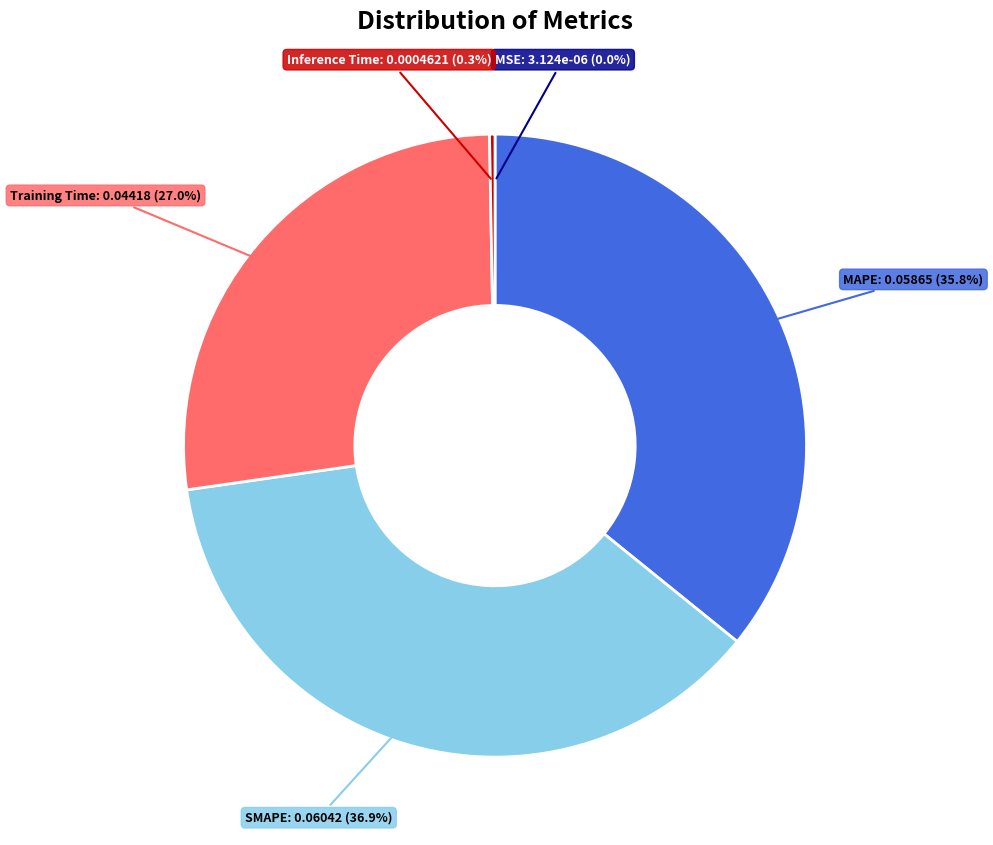

Which slice is the largest?

SMAPE